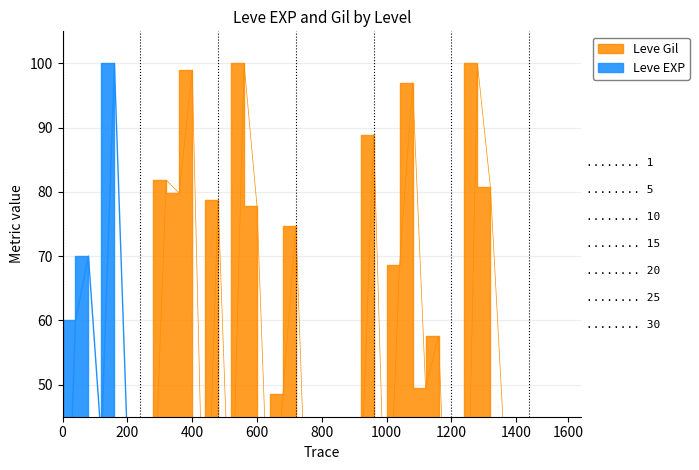

How many times do Leve Gil and Leve EXP cross each other?

4